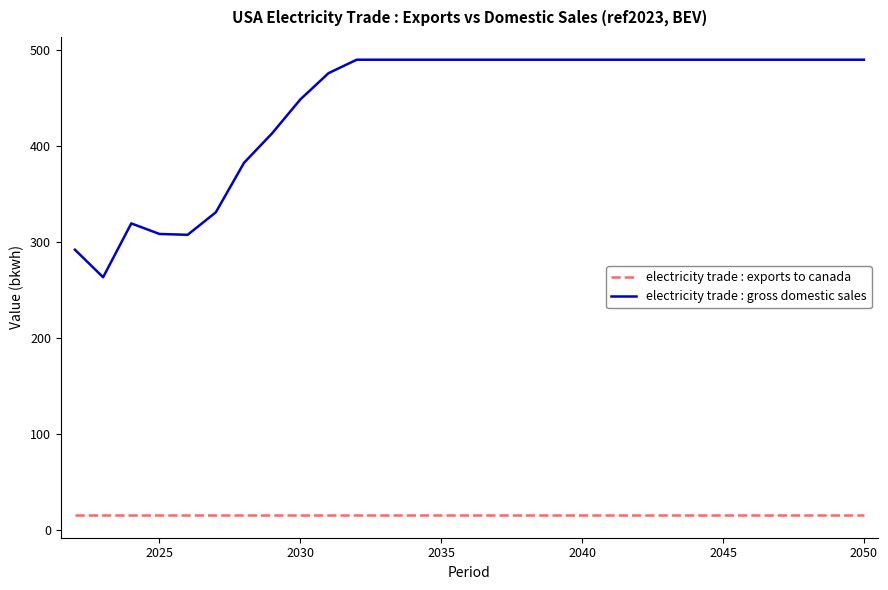

Which series has the widest spread of values?

electricity trade : gross domestic sales